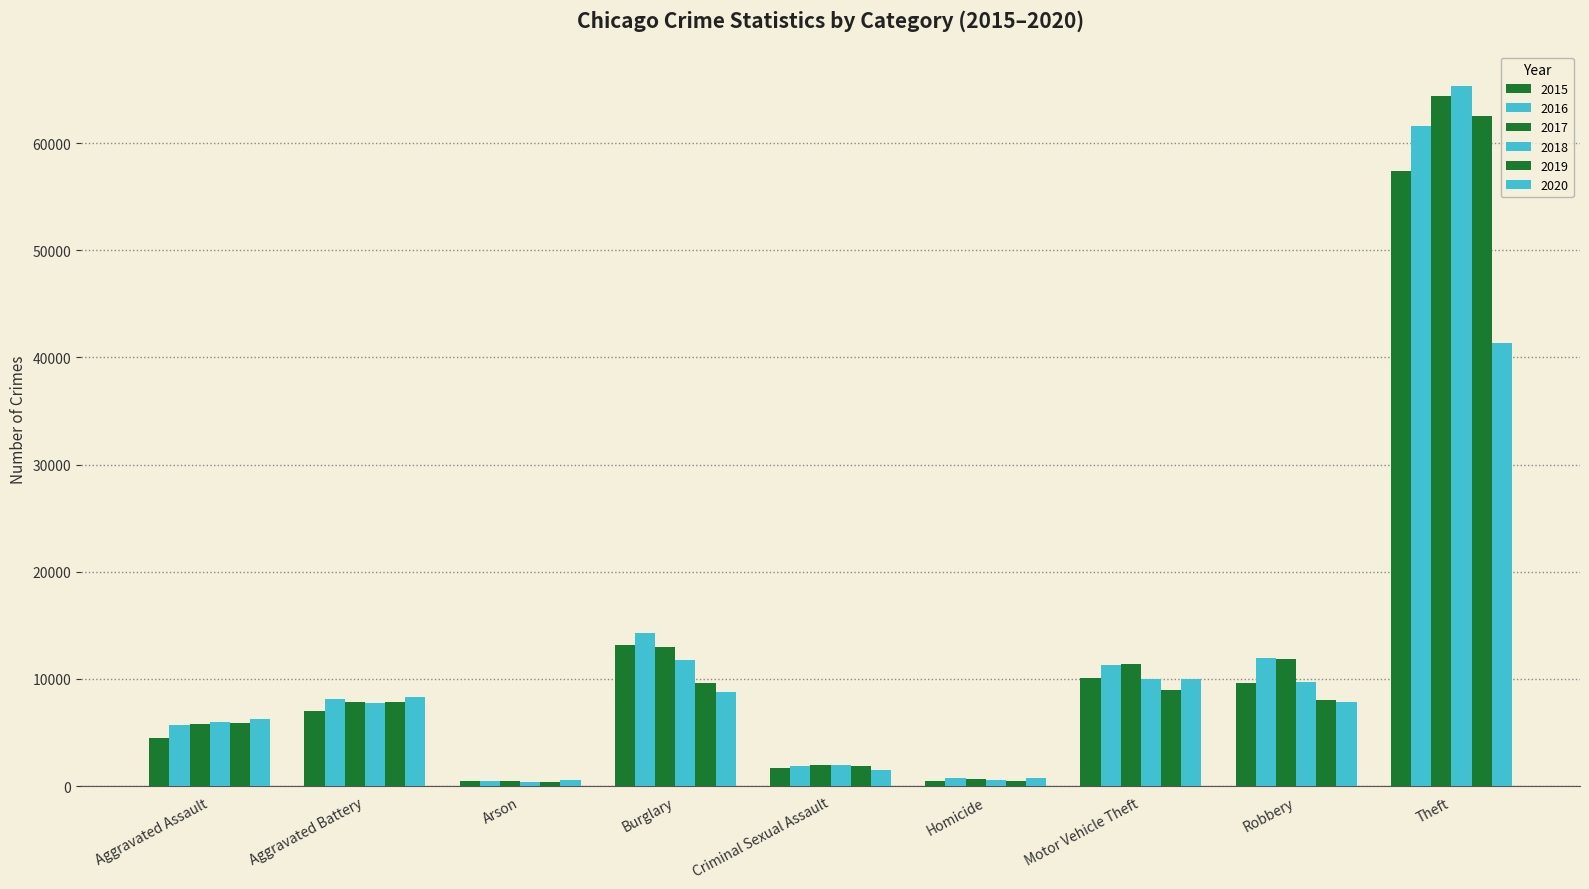

How many bars are there in total?

54